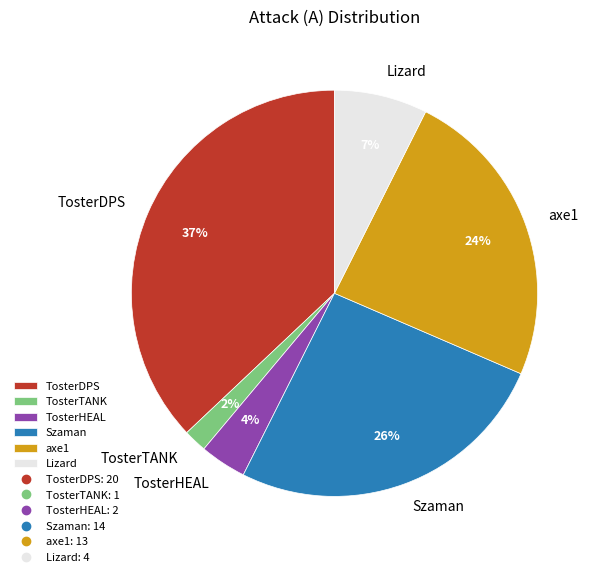

Which slice is the largest?

TosterDPS